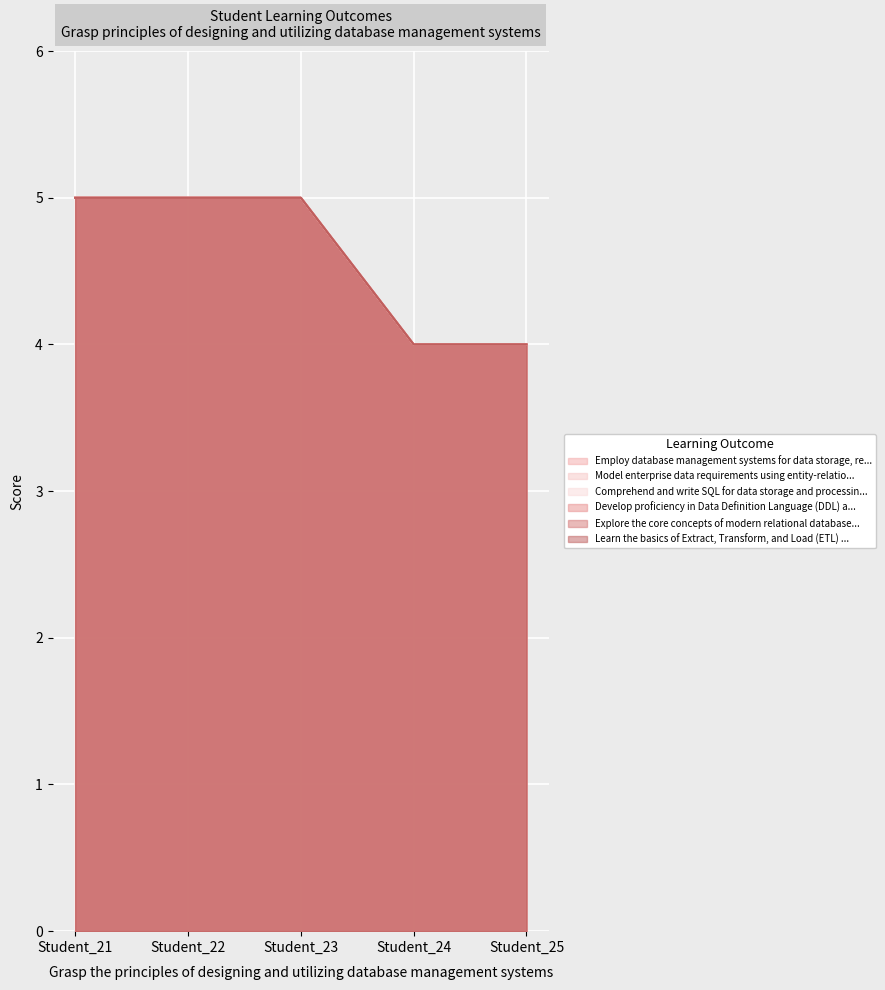

At which label is Learn the basics of Extract, Transform, and Load (ETL) processes and data warehousing. closest to 4?

Student_24